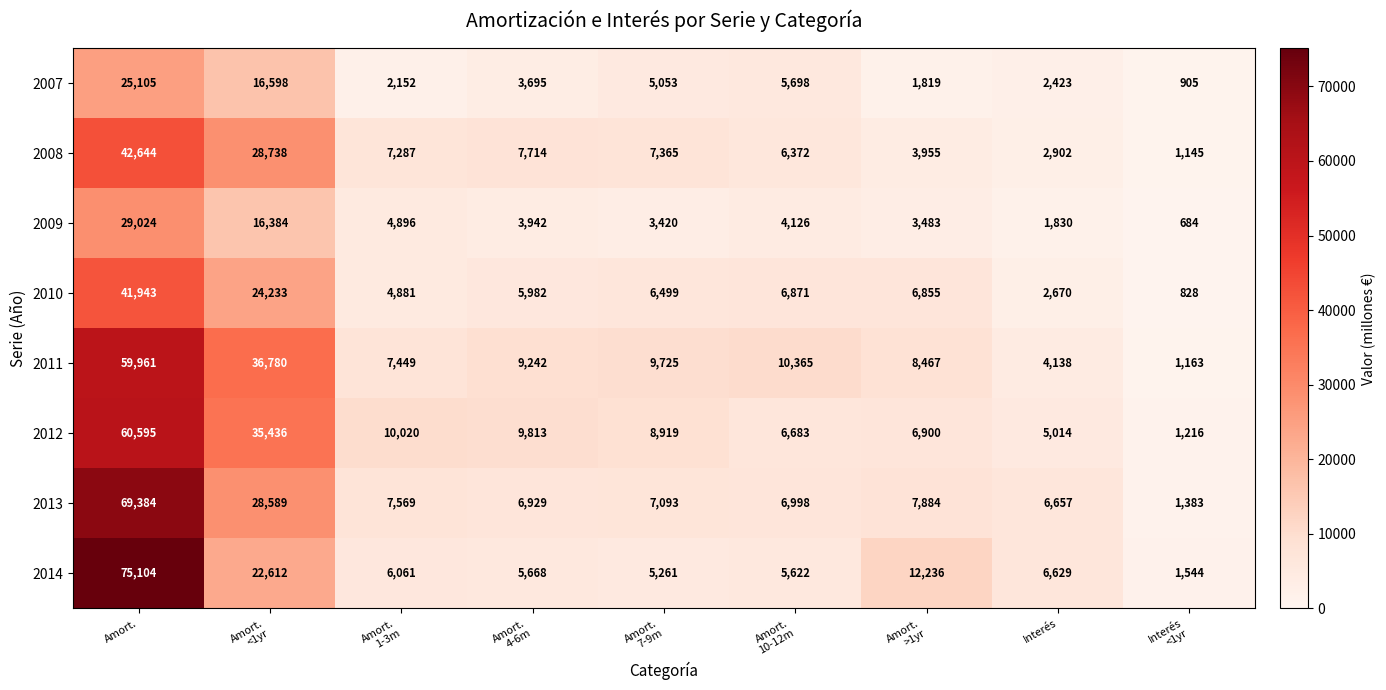

Which series has the largest total across all categories?

2011